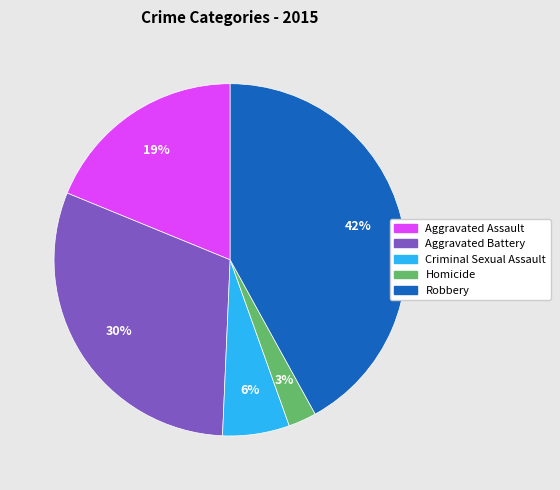

What is the ratio of the value at Aggravated Battery to the value at Robbery?

0.7